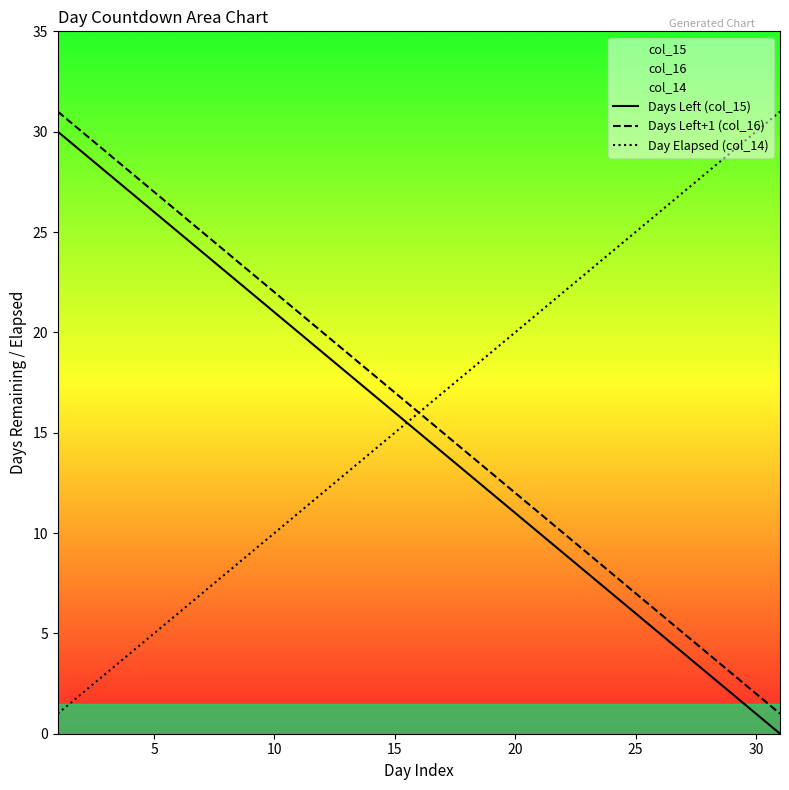

The Day Elapsed (col_14) series shows 7 at 5. True or false?

False